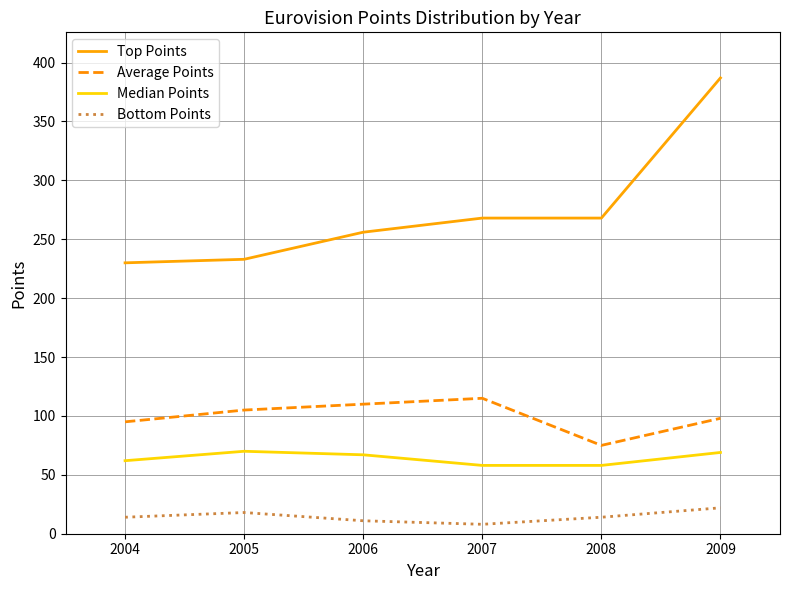

Where is the first local maximum for Average Points?

2007